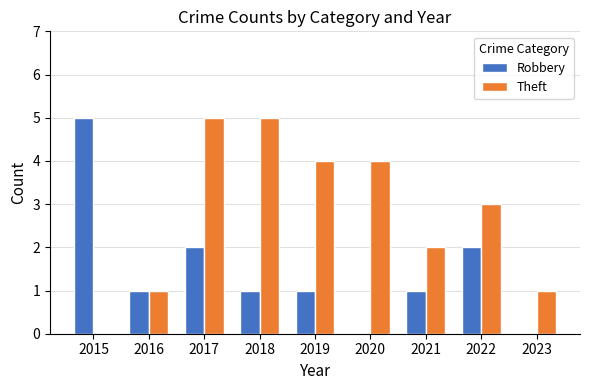

Which series changed the most between 2020 and 2022?

Robbery